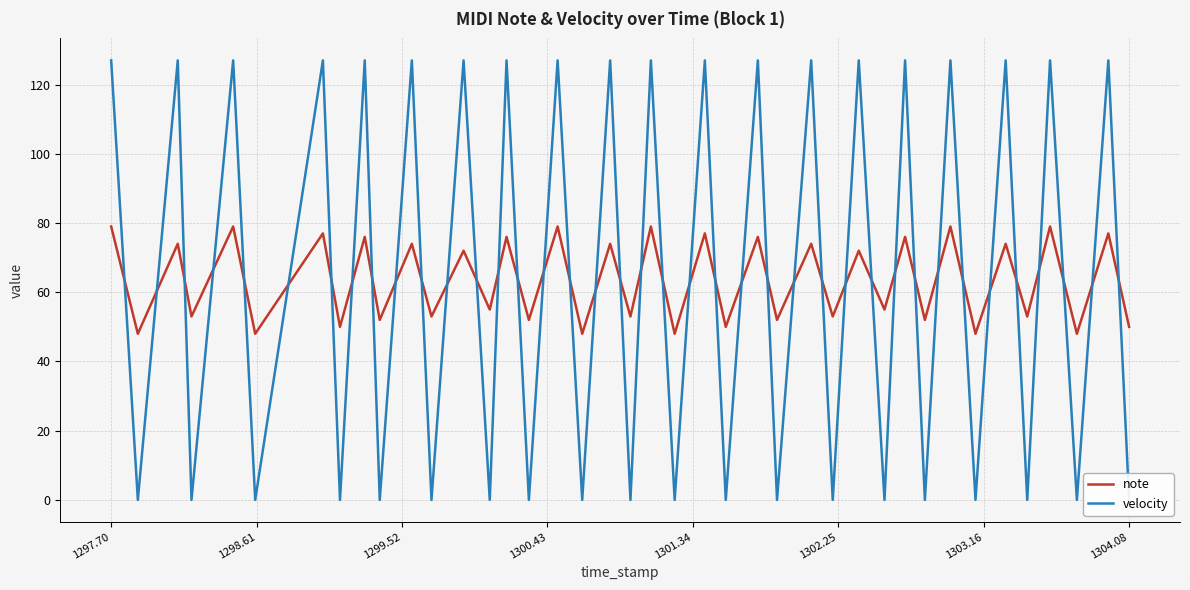

Where does the note series first go above 72?

1297.70